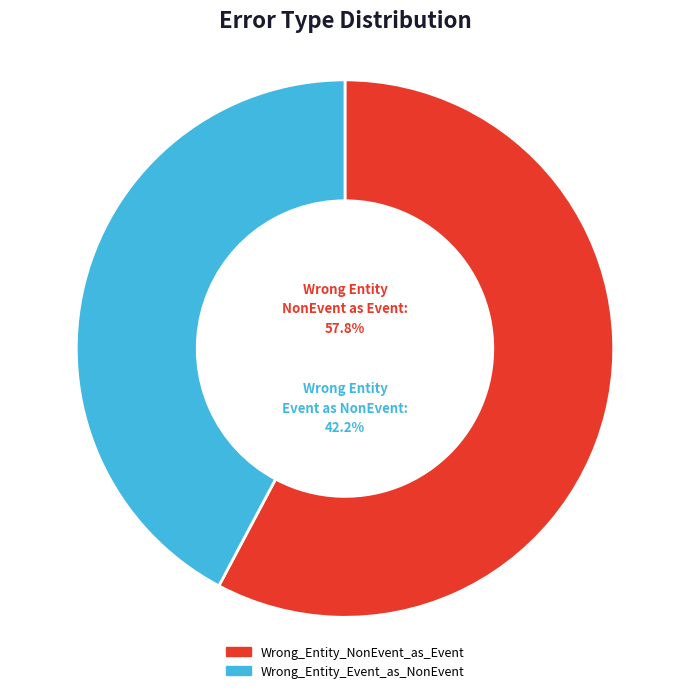

What portion of the pie excludes Wrong_Entity_NonEvent_as_Event?

42.2%